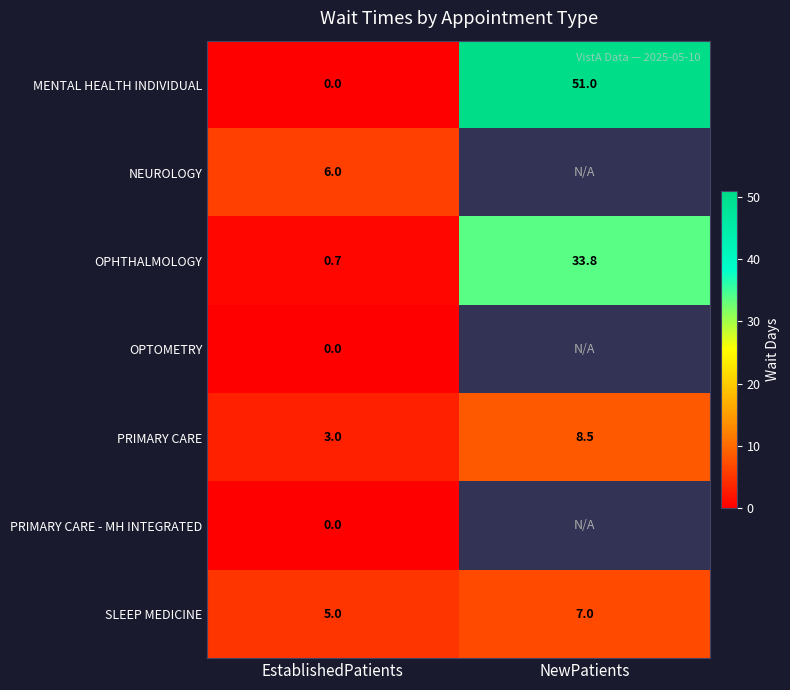

What is the difference between the highest and lowest values at EstablishedPatients?

6.0